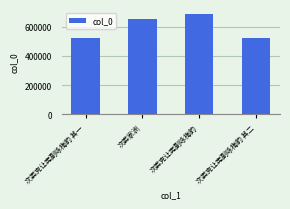

What is the minimum value shown in the chart?

520108